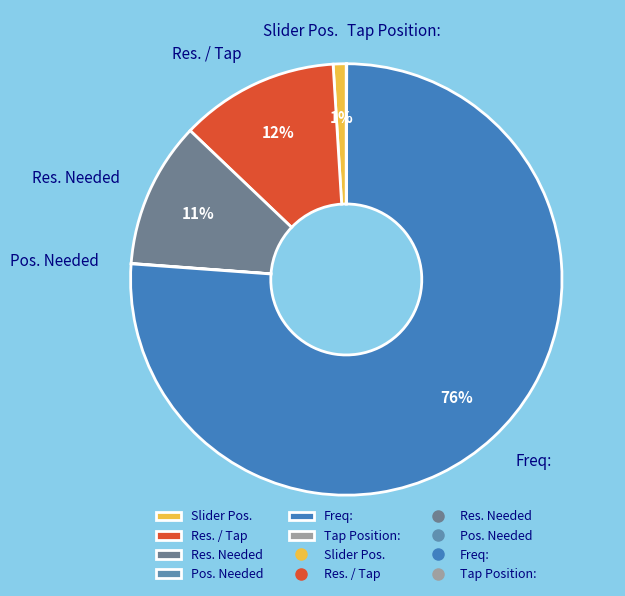

What is the majority slice?

Freq: